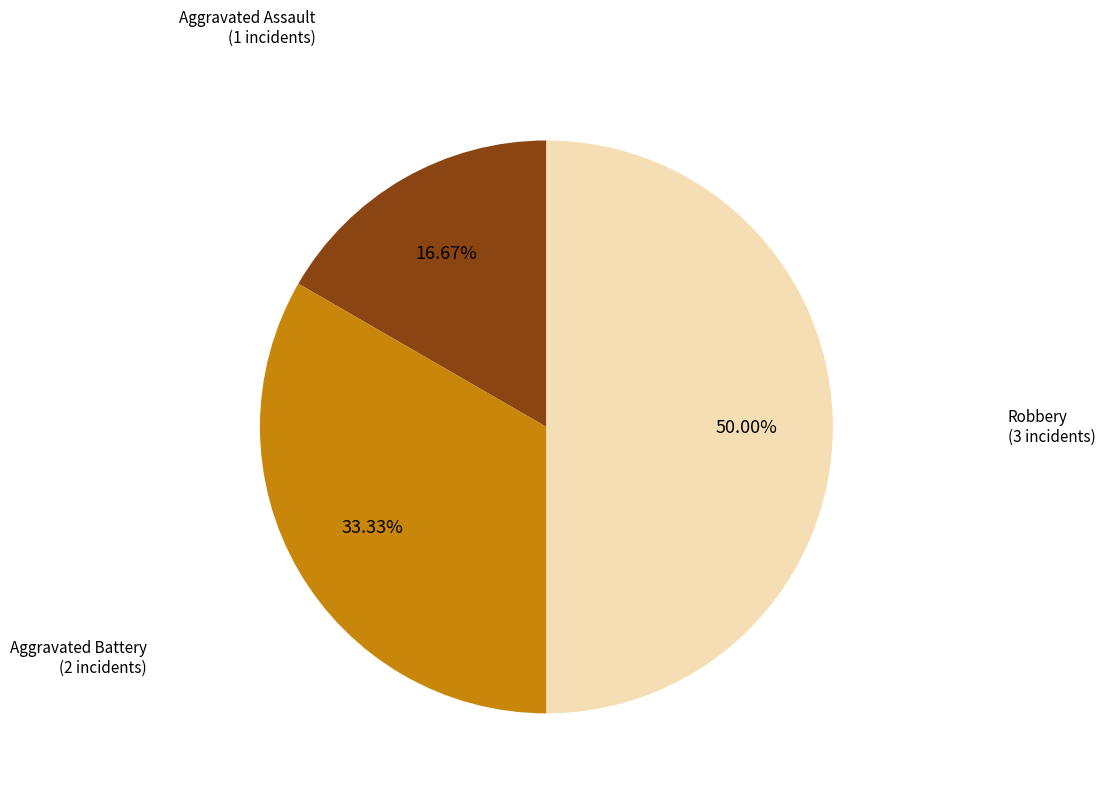

How many slices are in this pie chart?

3